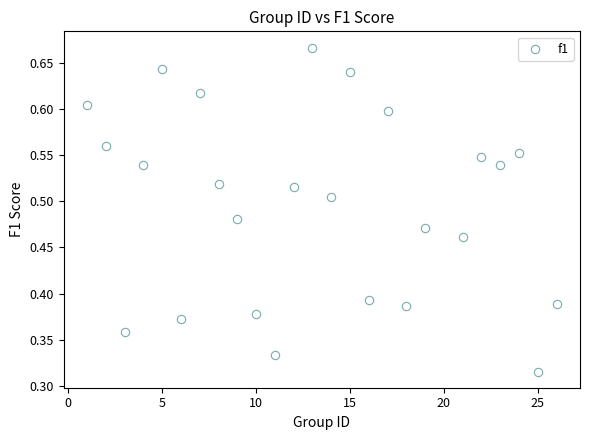

What is the range of X values (max minus min)?

25.0